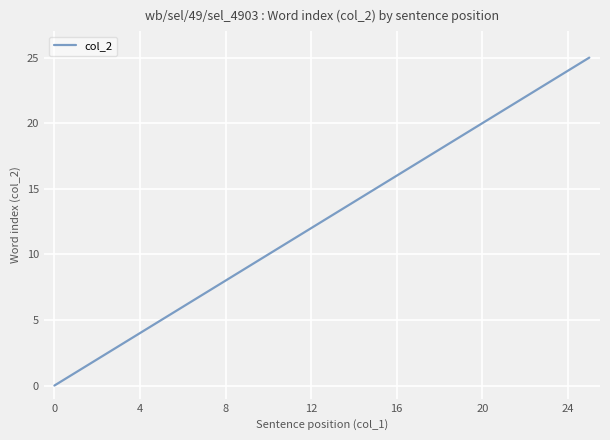

What is the difference between the maximum and minimum values?

25